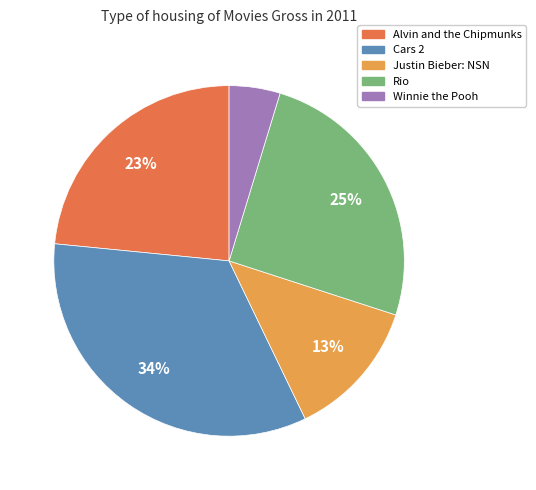

Is there any slice that represents more than half of the pie?

No